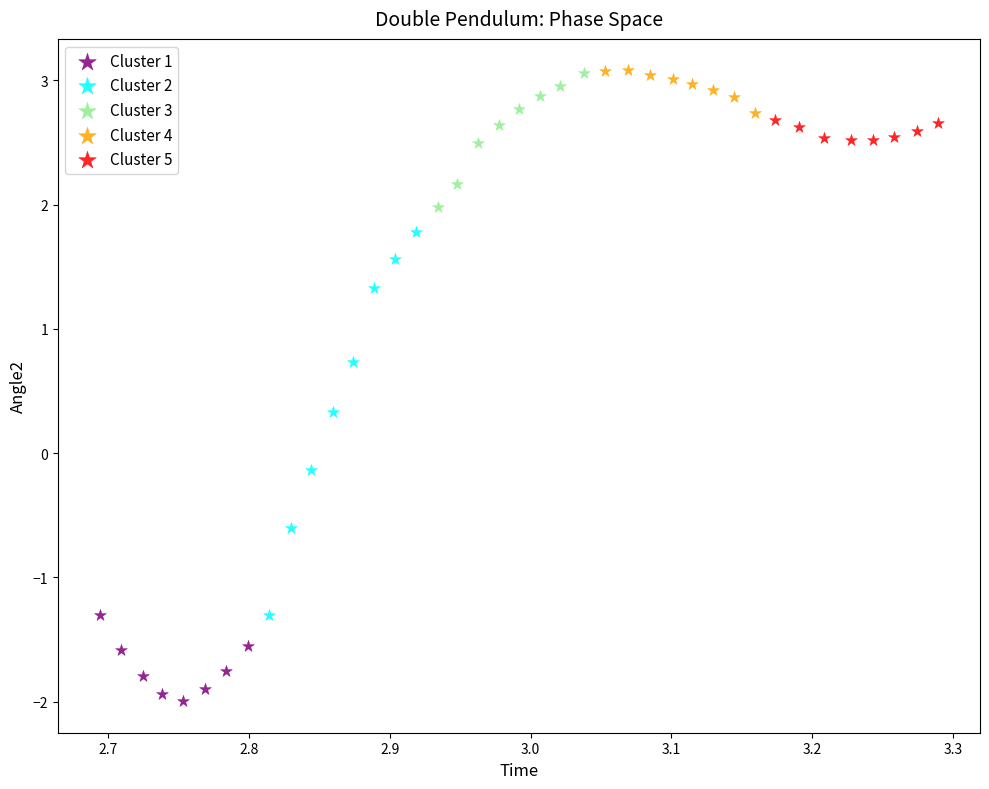

Which series reaches the minimum Y coordinate?

Cluster 1